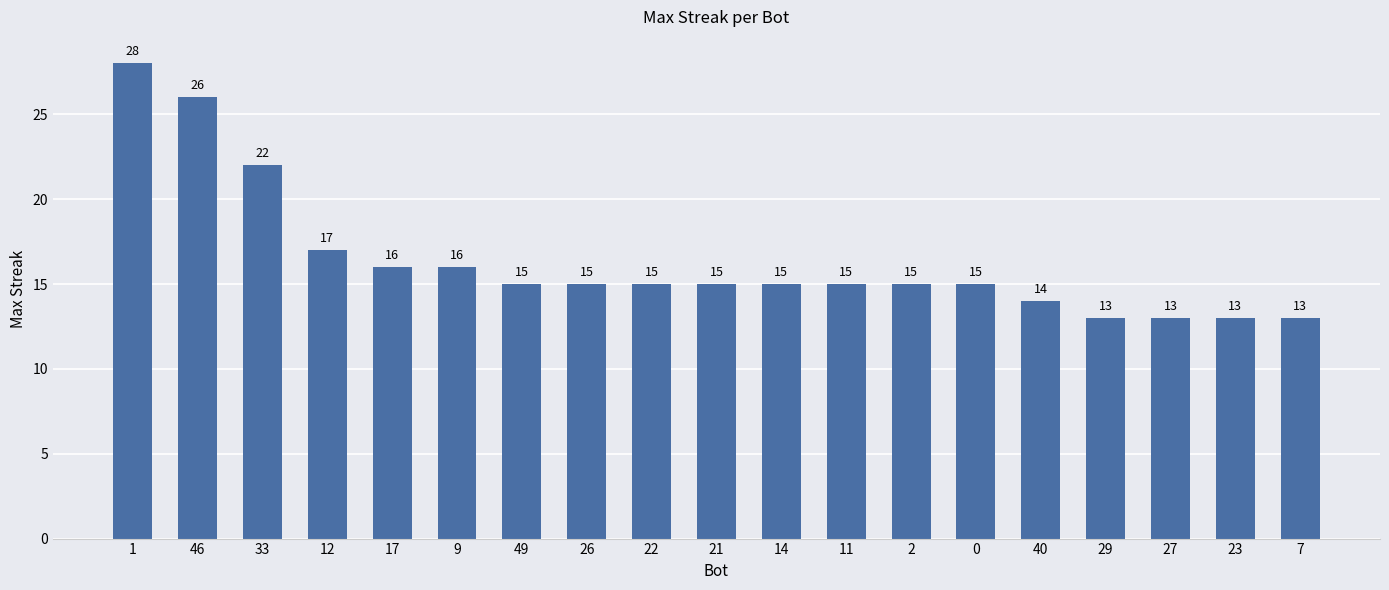

The value at 29 is 5. True or false?

False